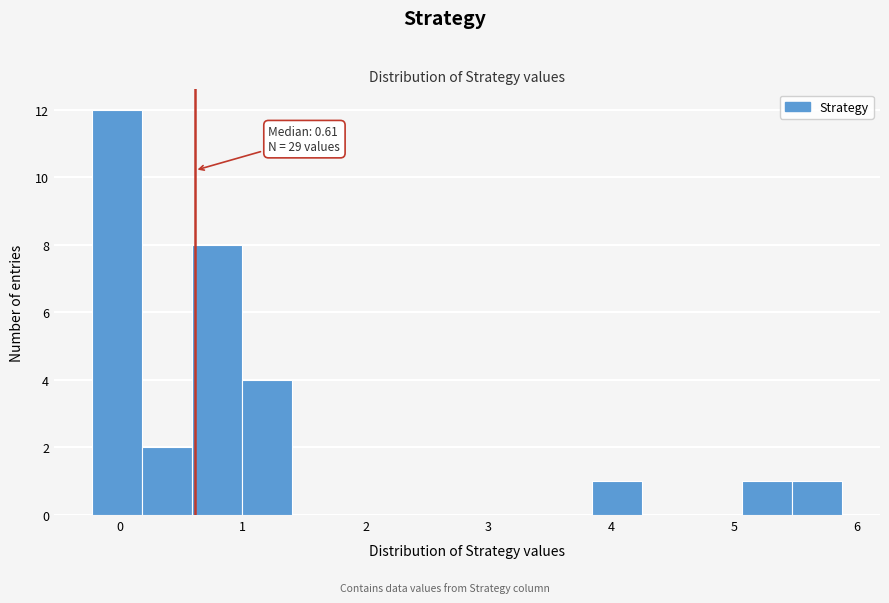

Which range on the x-axis has the tallest bar?

-0.2 to 0.2